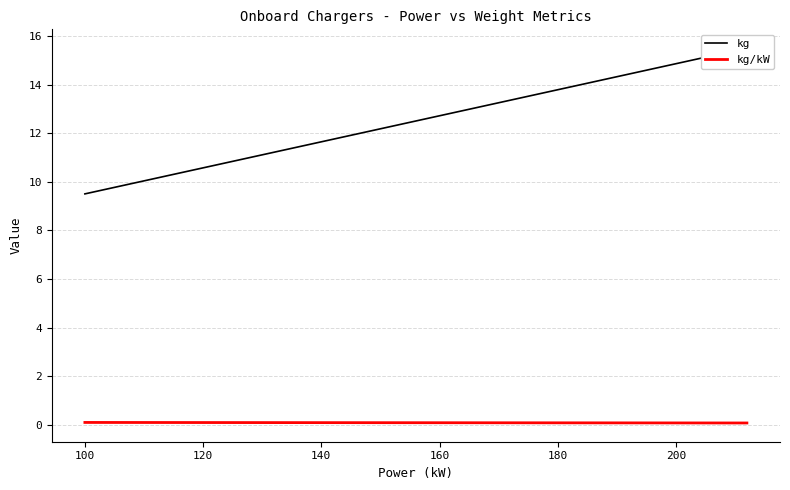

Is it true that kg/kW equals 0.2 at 100?

False